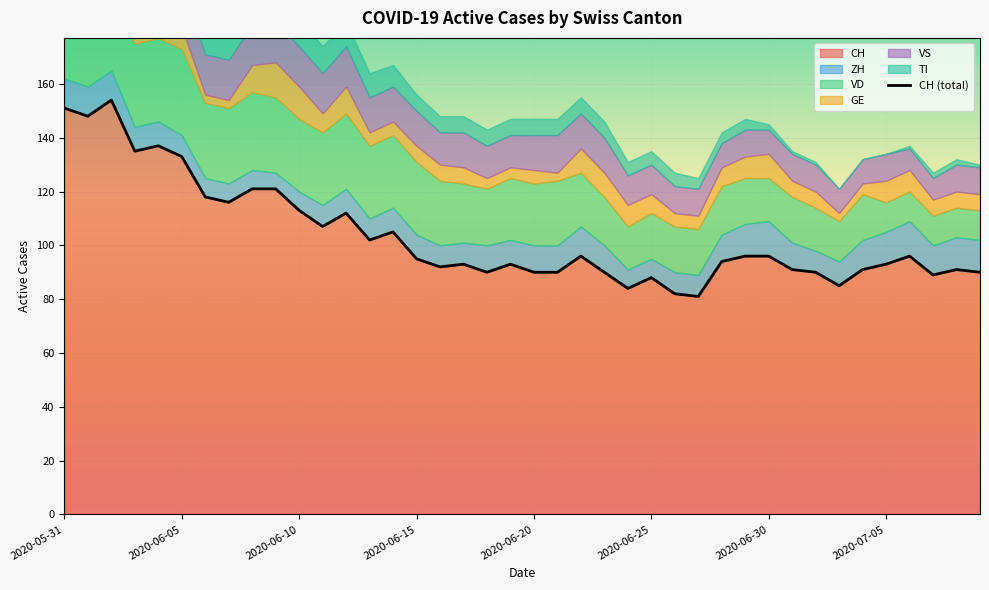

What is the maximum value for CH?

154